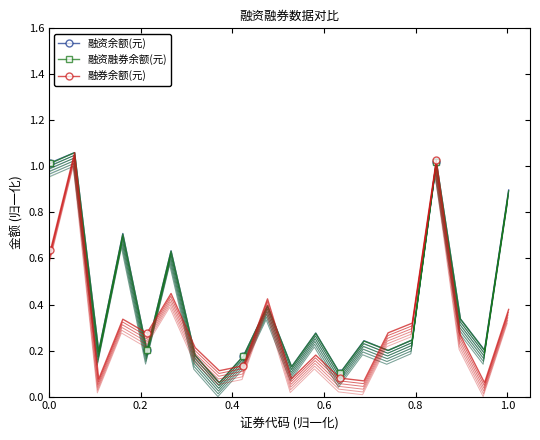

What are all the series names shown in the legend?

融资余额(元), 融资融券余额(元), 融券余额(元)